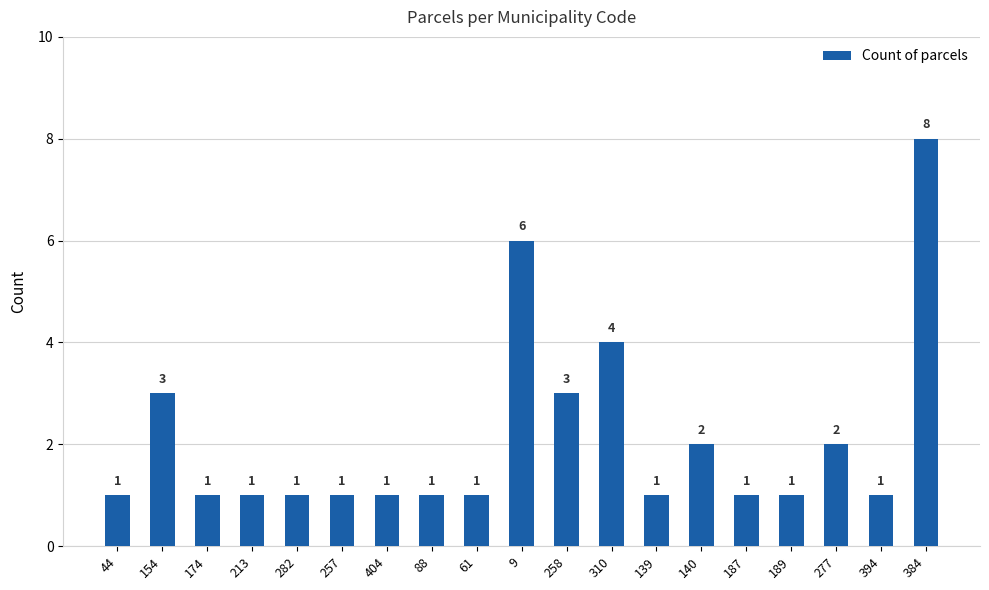

What is the average value?

2